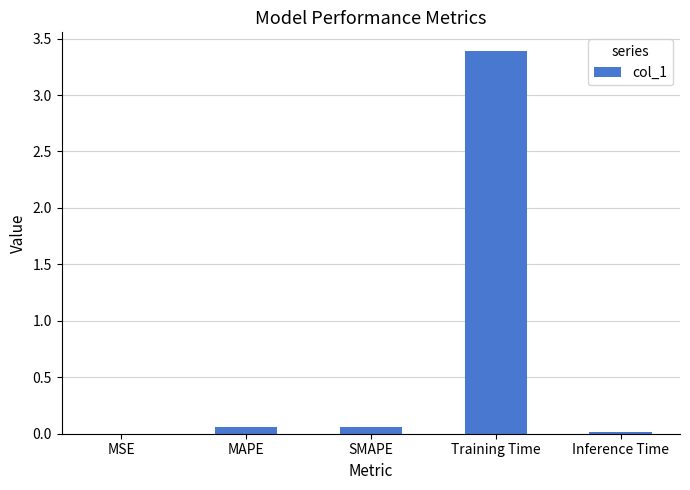

The chart shows a value of 0.0 at MSE. True or false?

True